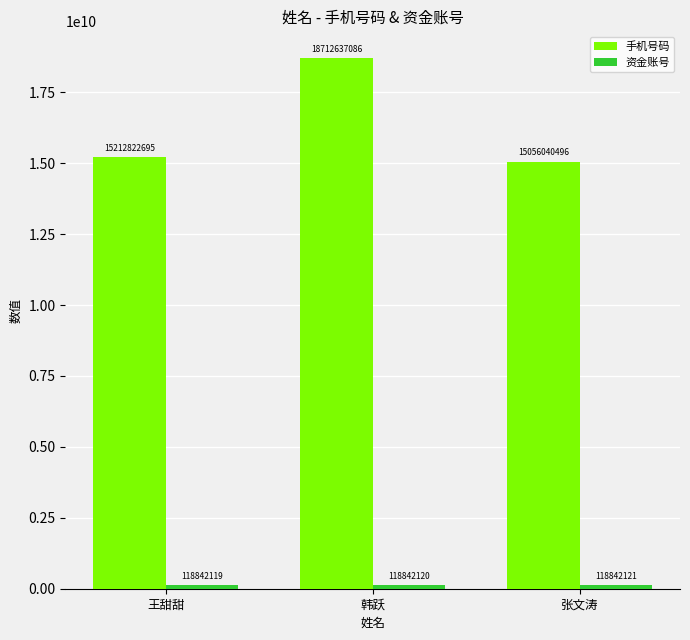

How many groups of bars are there?

3